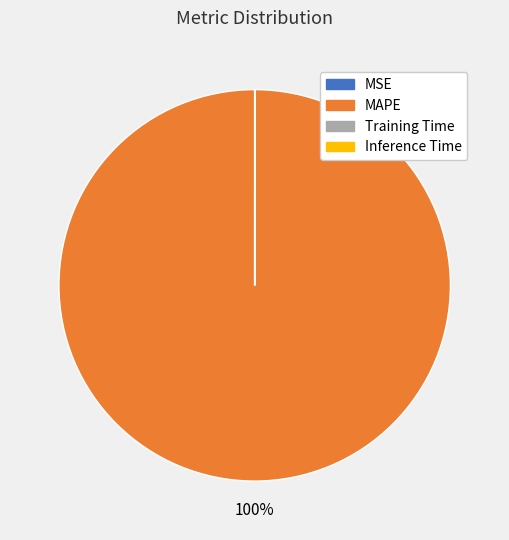

Does MAPE represent more than half of the total?

Yes